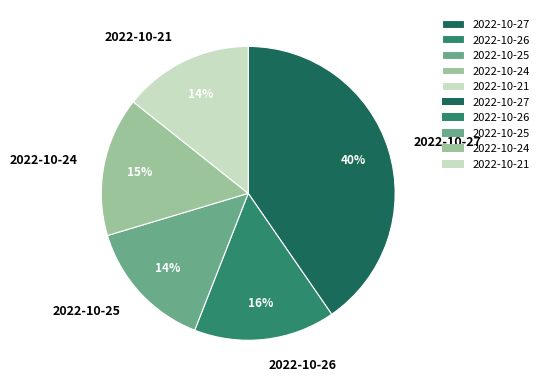

To the nearest percent, what is the difference between the largest and smallest slice percentages?

26%